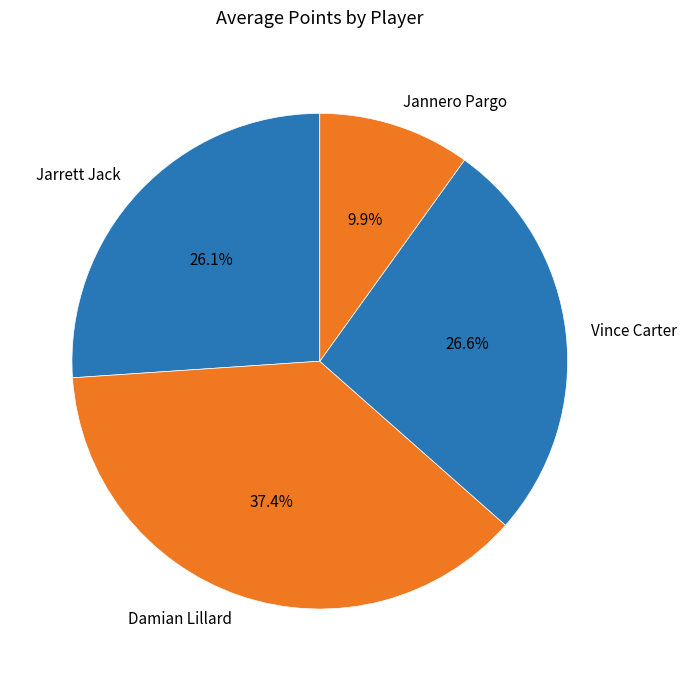

Rank the categories by value from lowest to highest.

Jannero Pargo, Jarrett Jack, Vince Carter, Damian Lillard